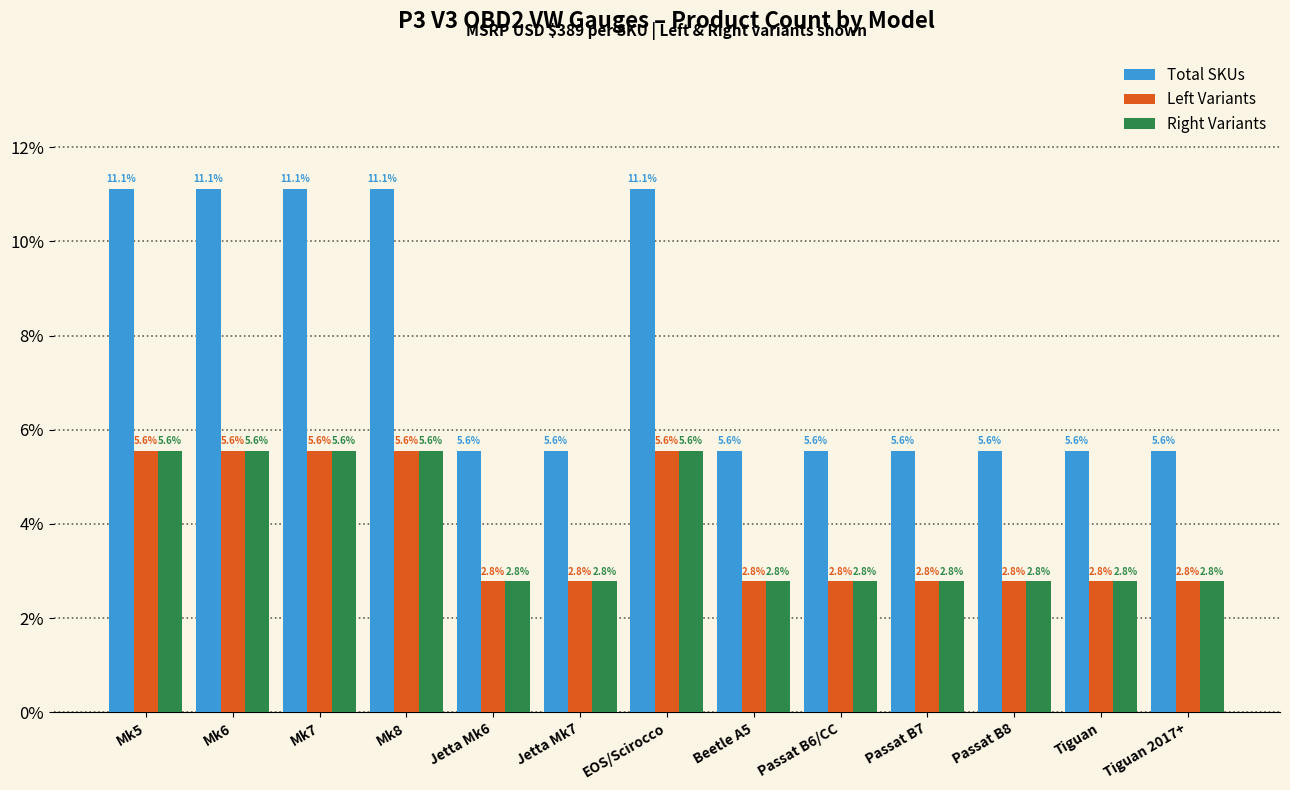

What is the sum of all Right Variants values?

50.0